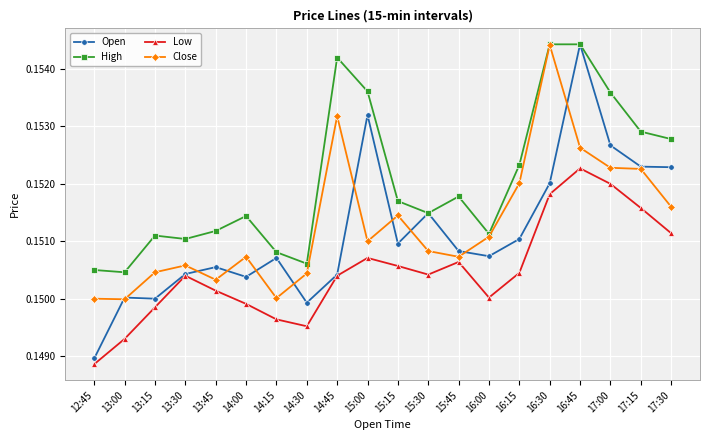

At 12:45, list the series in order from largest to smallest.

High, Close, Open, Low